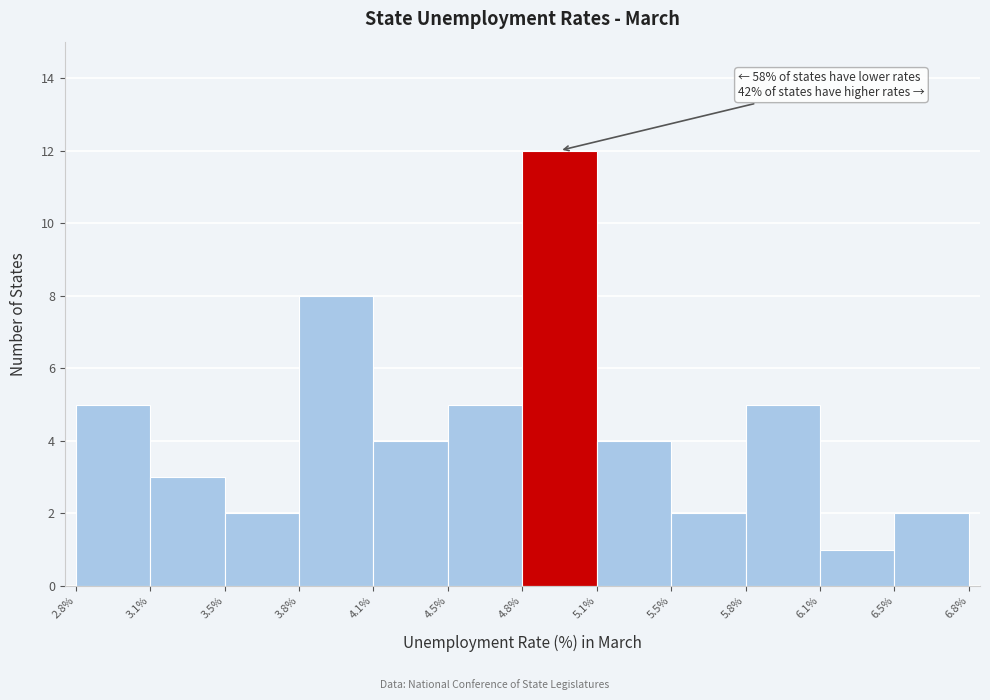

Over which range of the x-axis is the bar tallest?

4.8% to 5.1%